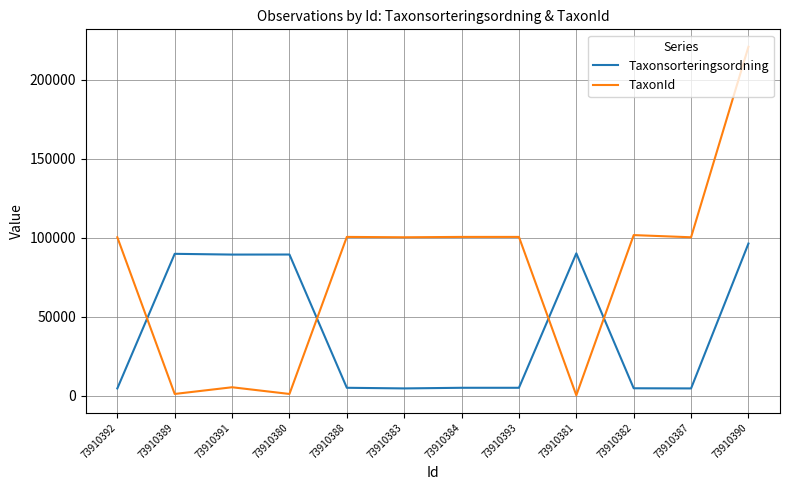

Which series changed the most between 73910391 and 73910380?

TaxonId